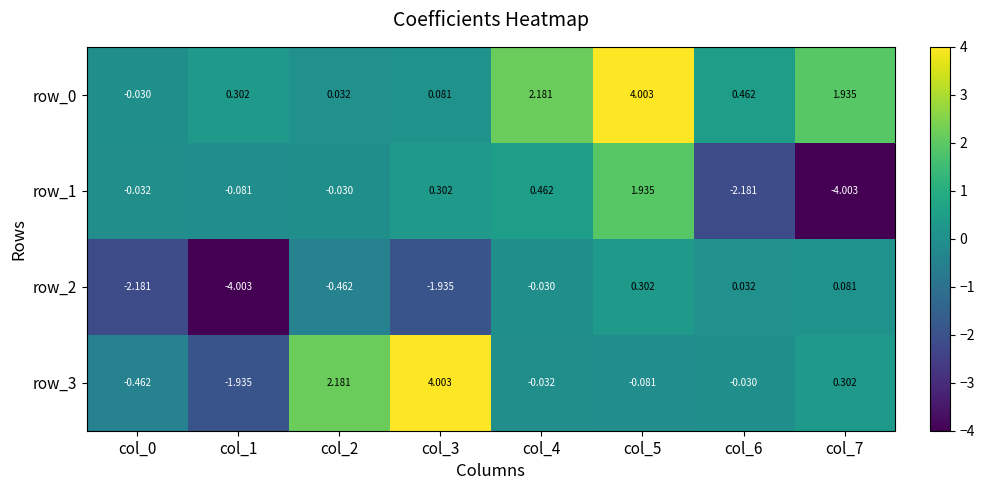

Is the value of row_0 at col_0 greater than the value of row_1 at col_3?

No